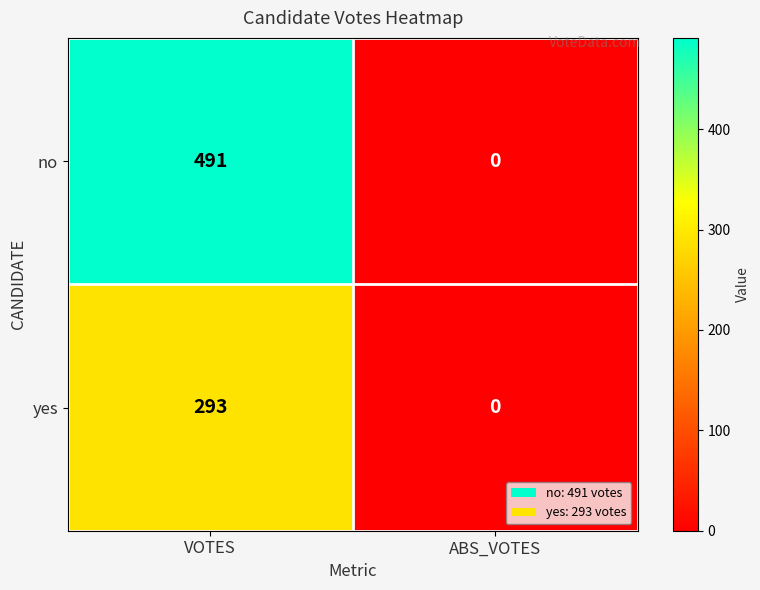

The yes series shows 293 at VOTES. True or false?

True